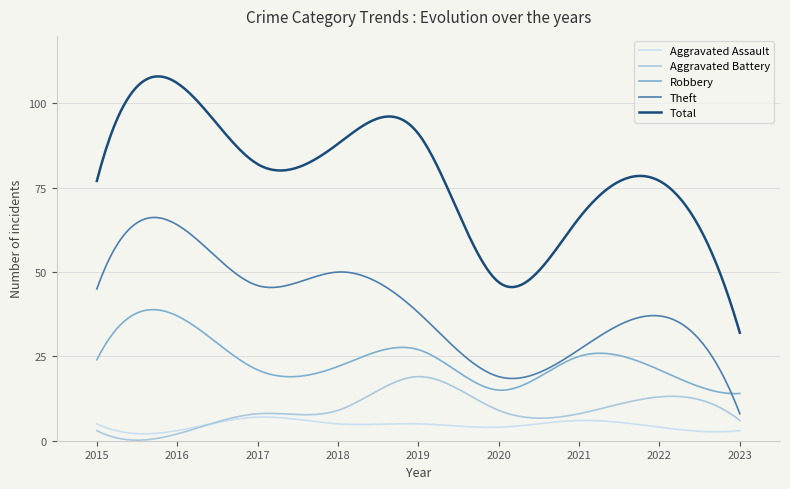

Which series has the largest range (max minus min)?

Total